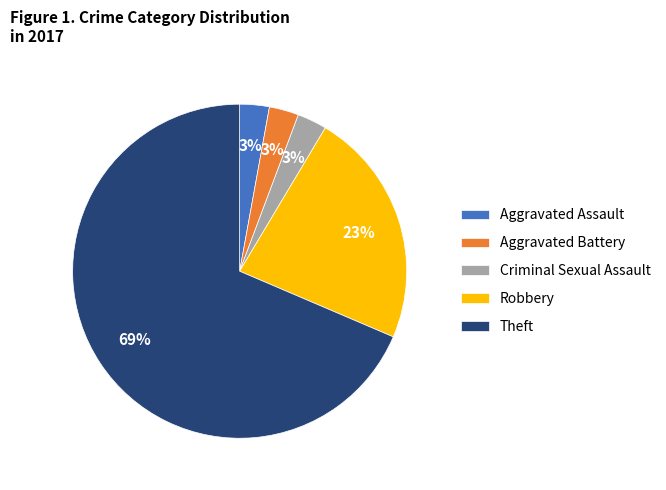

Is it true that Criminal Sexual Assault is 9% of the pie?

False